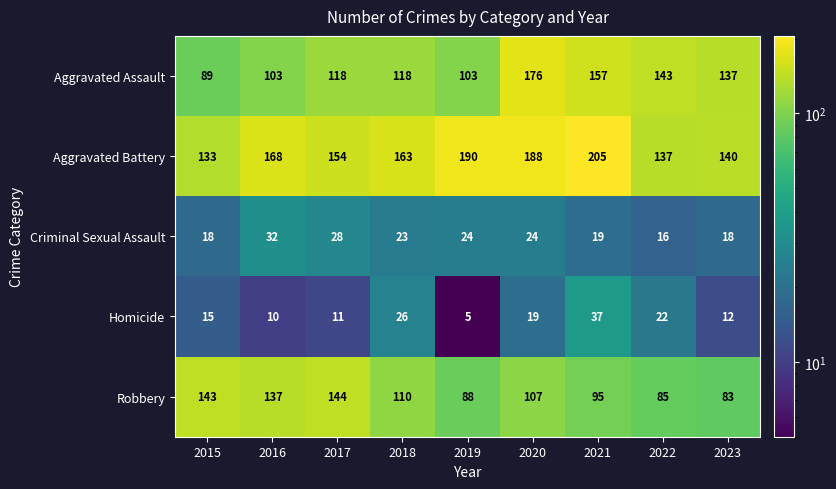

What is the smallest value displayed?

5